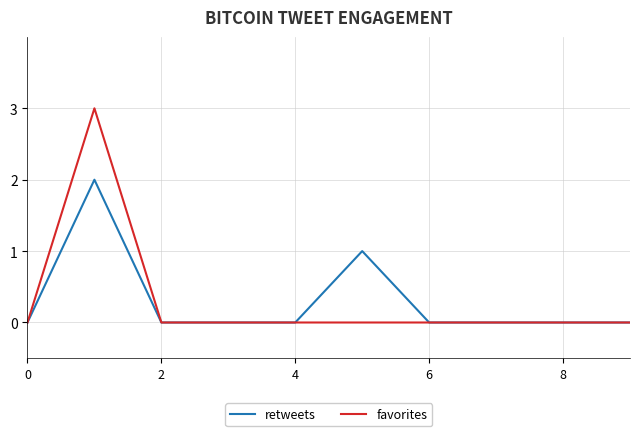

Rank the series by their maximum value, from lowest to highest.

retweets, favorites